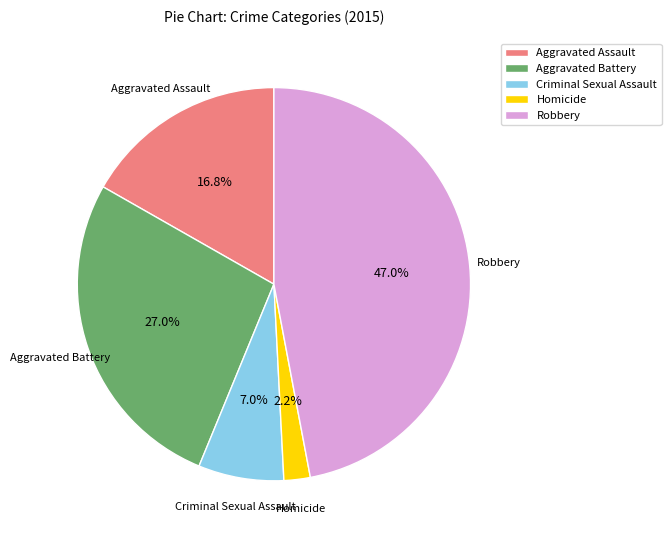

The Aggravated Battery slice represents 27% of the pie. True or false?

True